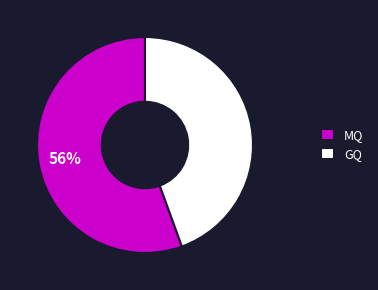

Is MQ the majority of the pie?

Yes